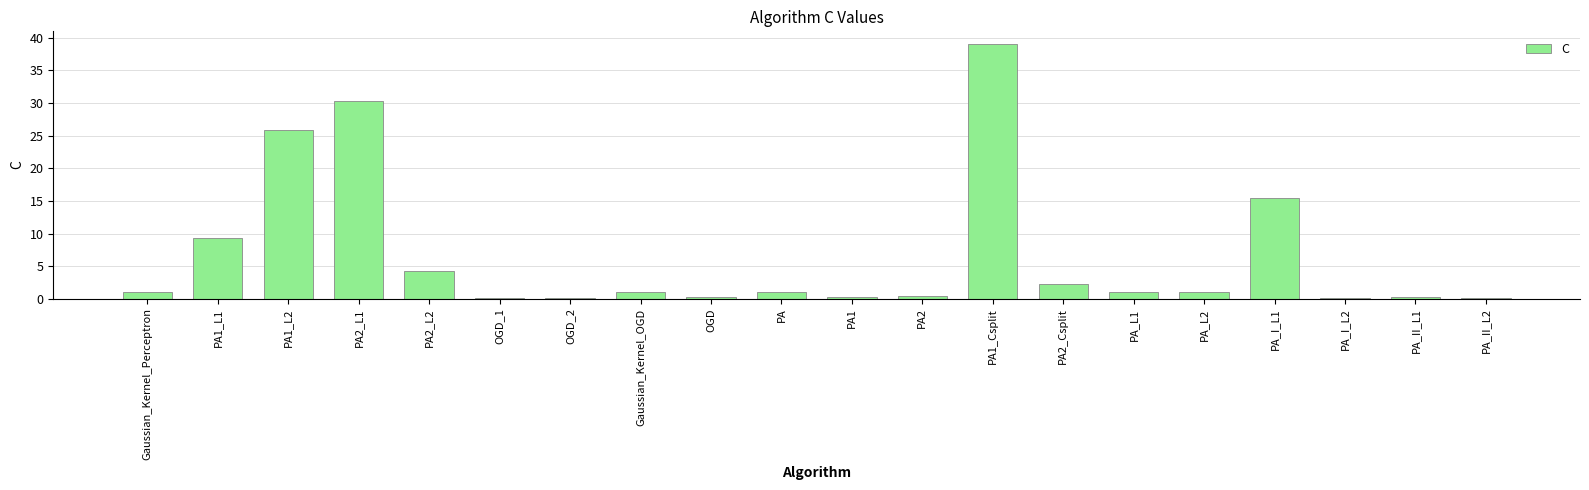

At which category does the chart reach its peak across all series?

PA1_Csplit